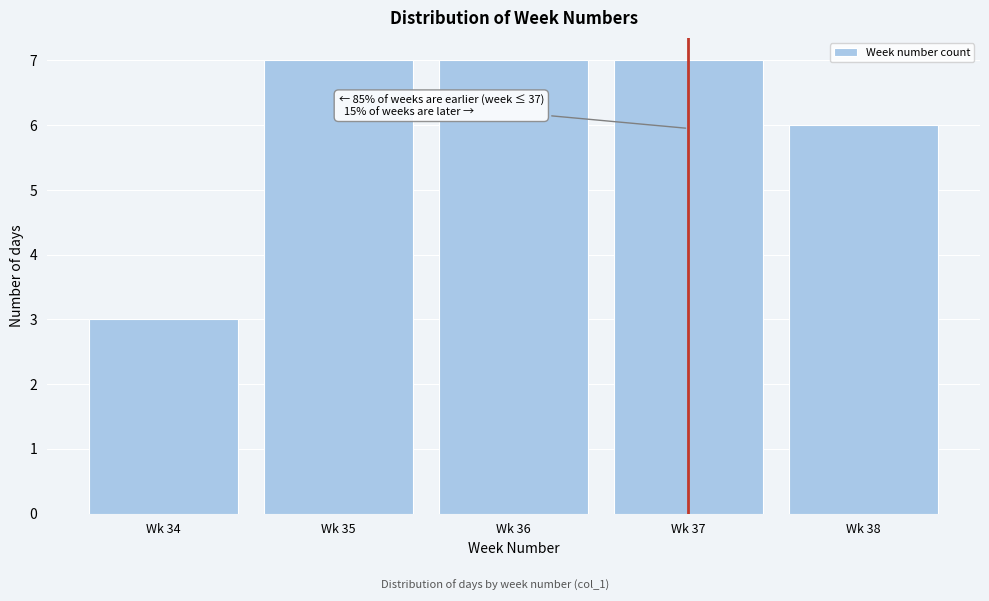

Reading right to left, transcribe all the data shown in this chart.

6	7	7	7	3